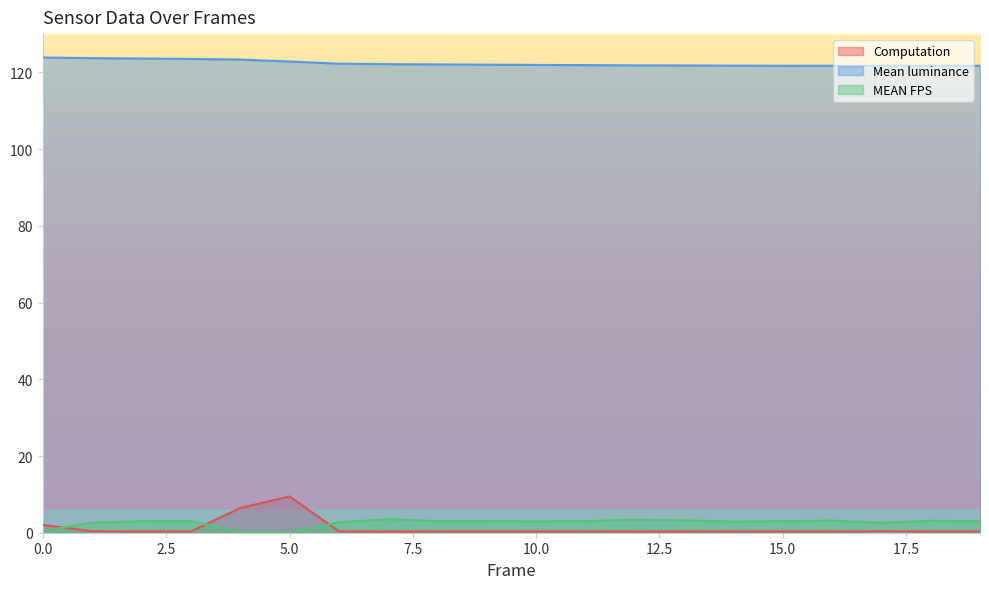

What is the difference between the Computation values at 4 and 5?

3.0